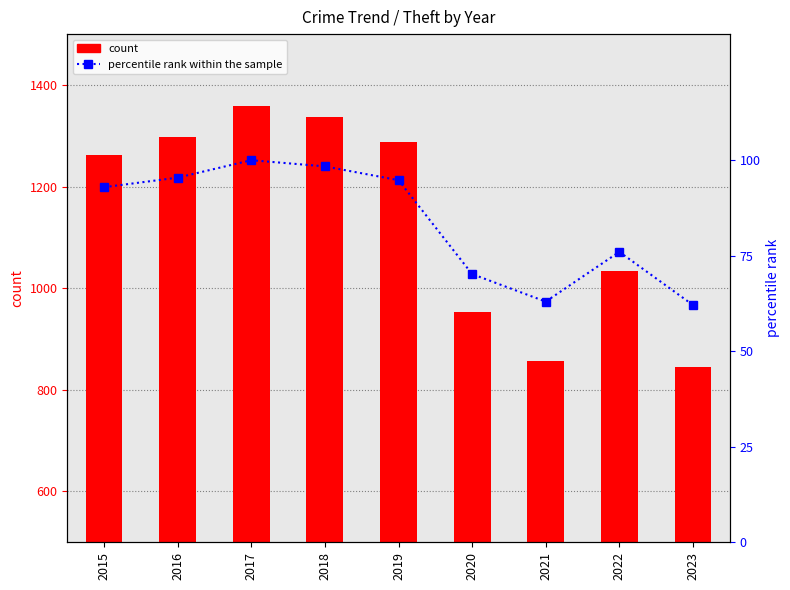

Is the value of percentile rank within the sample at 2015 greater than the value of Theft (count) at 2019?

No